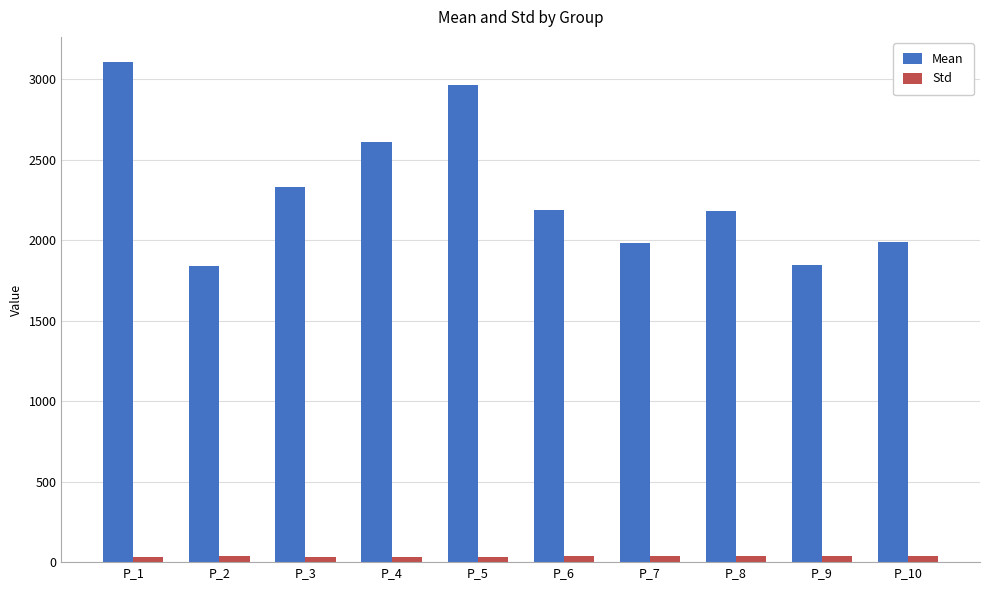

How many bars are there in each group?

2